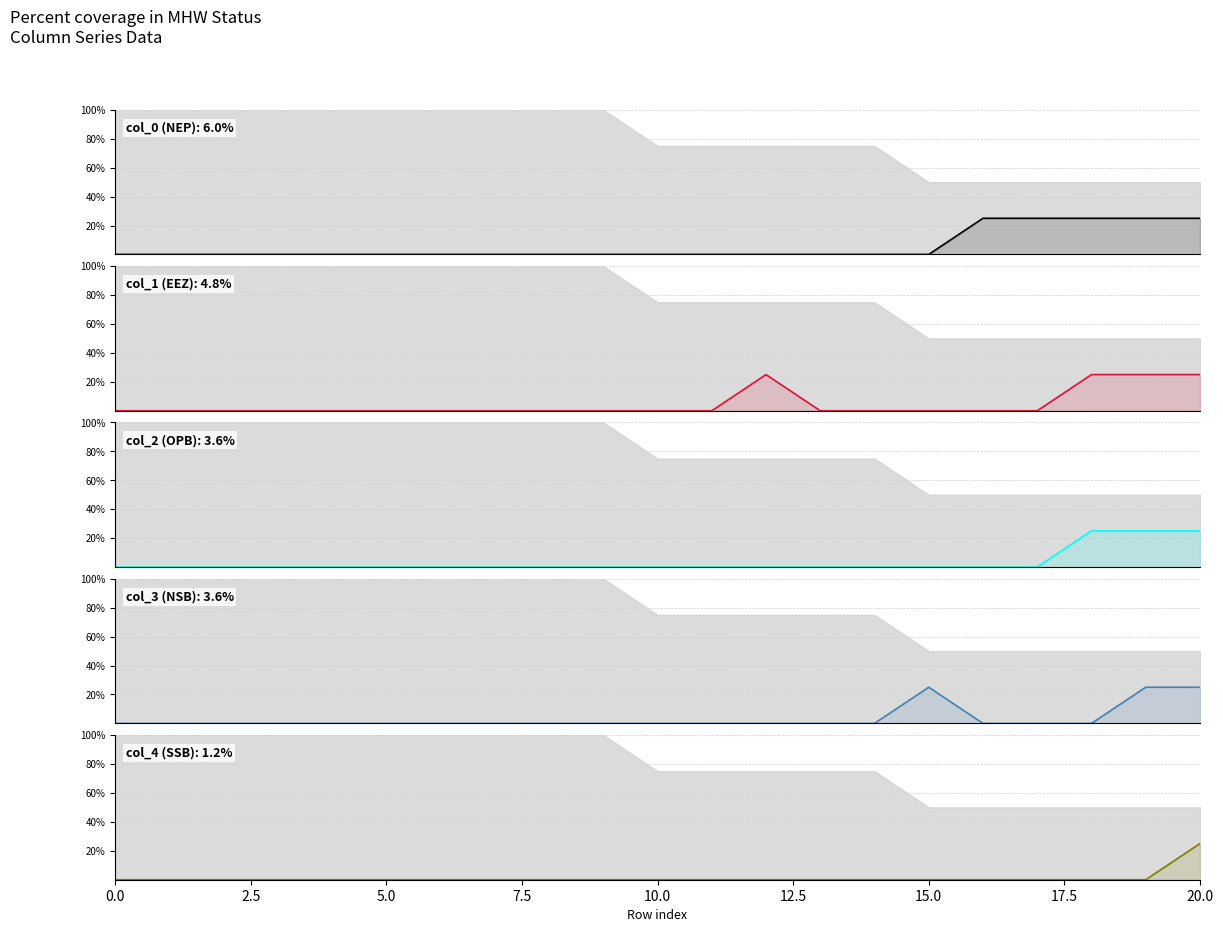

Is the value of col_2 at 18 greater than the value of col_1 at 17?

Yes